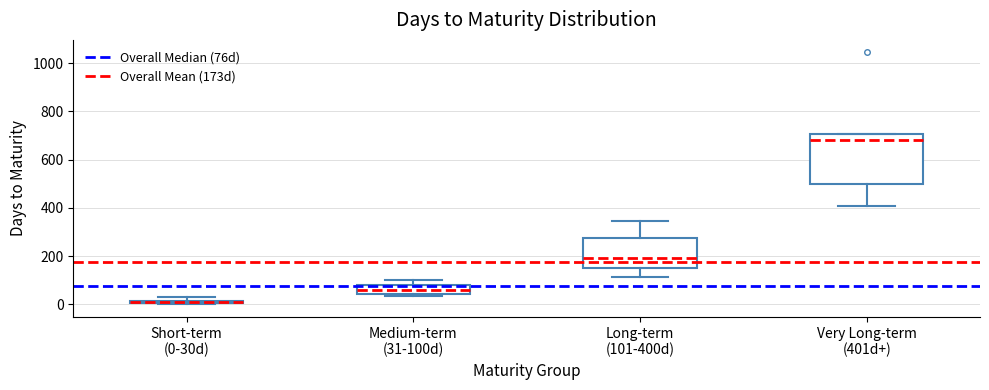

Comparing the boxes themselves (not the whiskers), which one is the tallest?

Very Long-term (401d+)